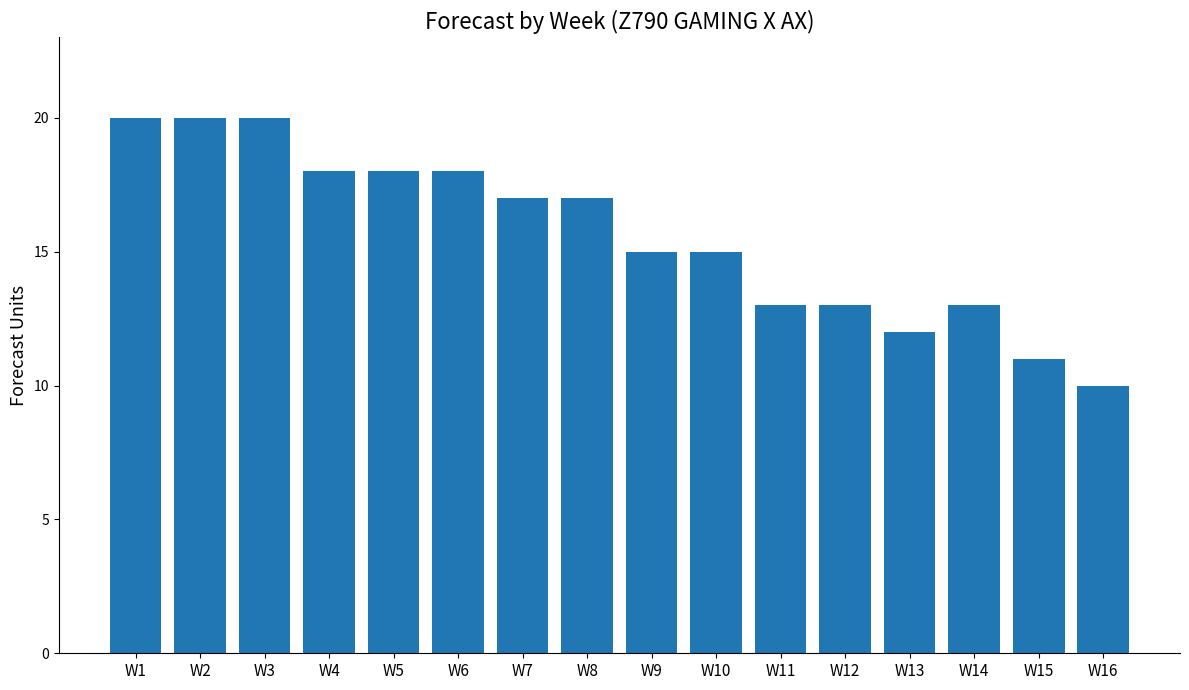

Is it true that the value at W6 is 18?

True